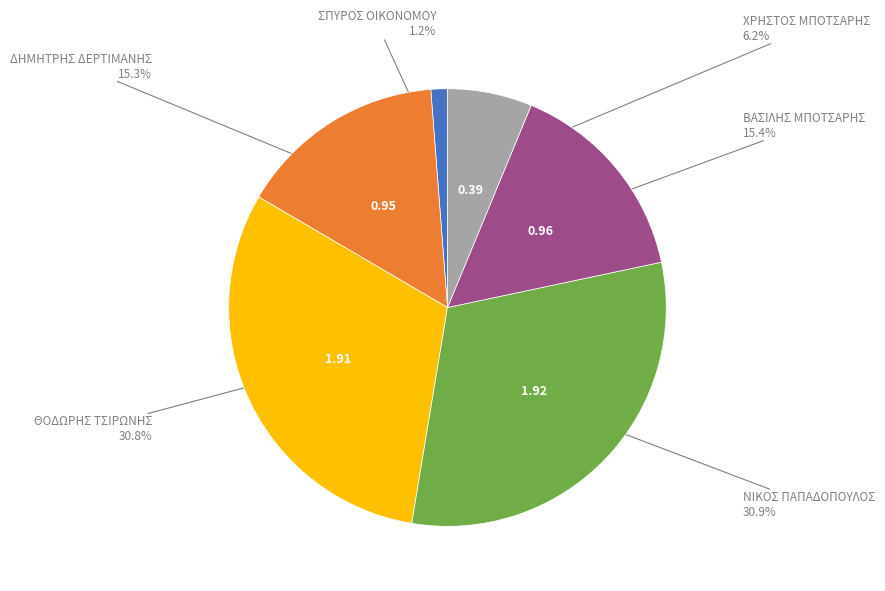

How many segments does this pie chart have?

6